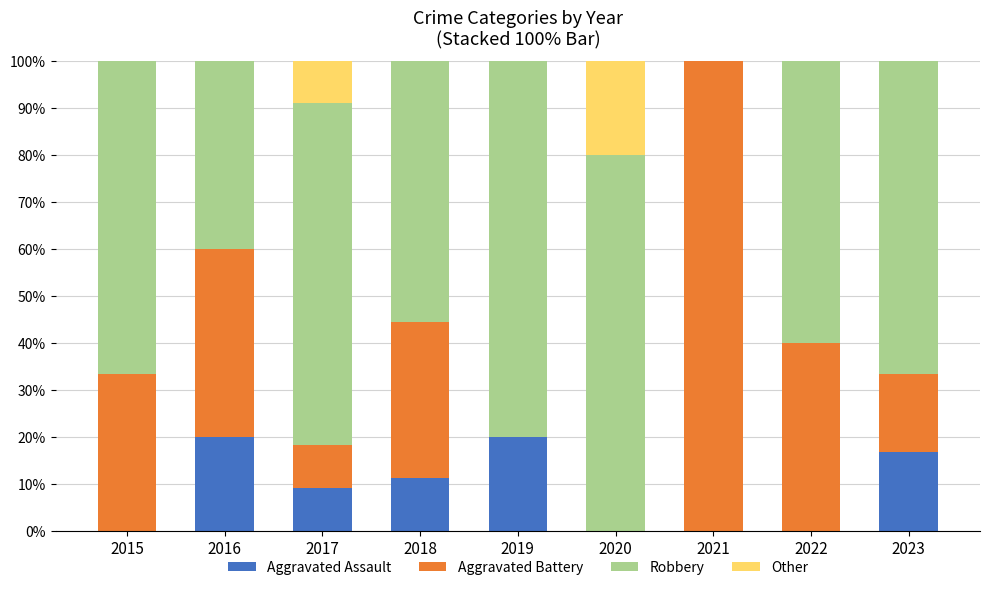

What is the maximum value for Aggravated Assault?

20.0